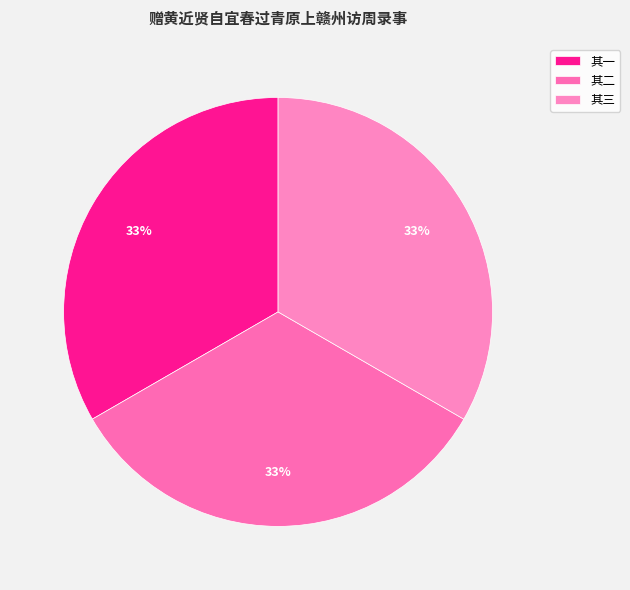

How many slices are in this pie chart?

3